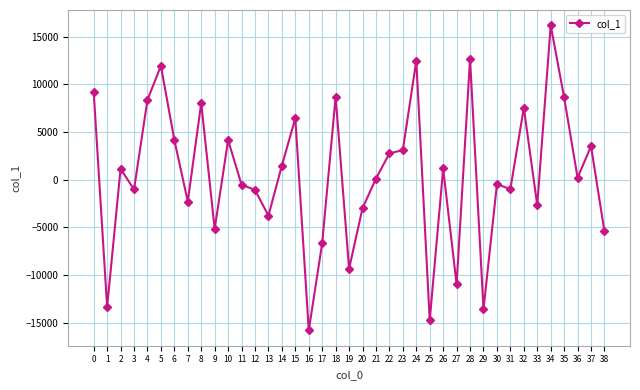

Where is the first local maximum?

2